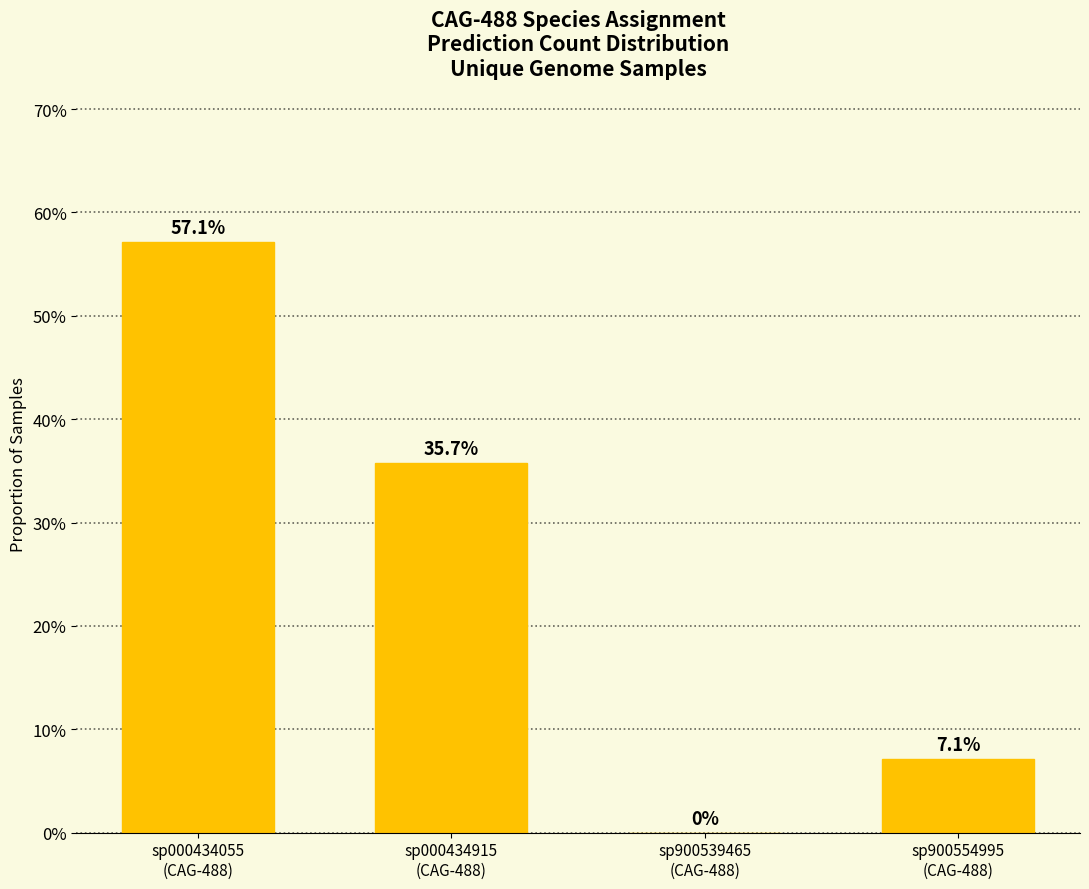

What is the value of the 2nd bar from the left?

0.4